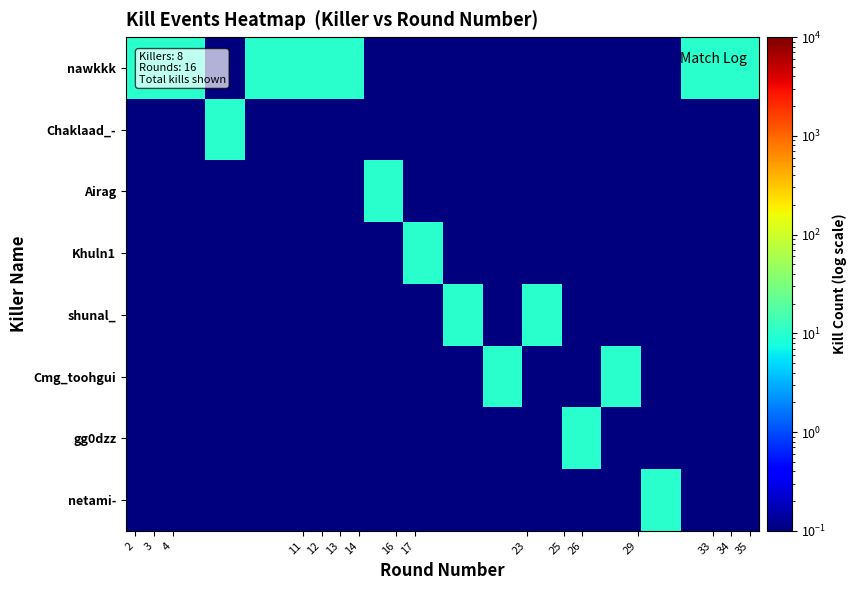

How many series are shown in this chart?

8